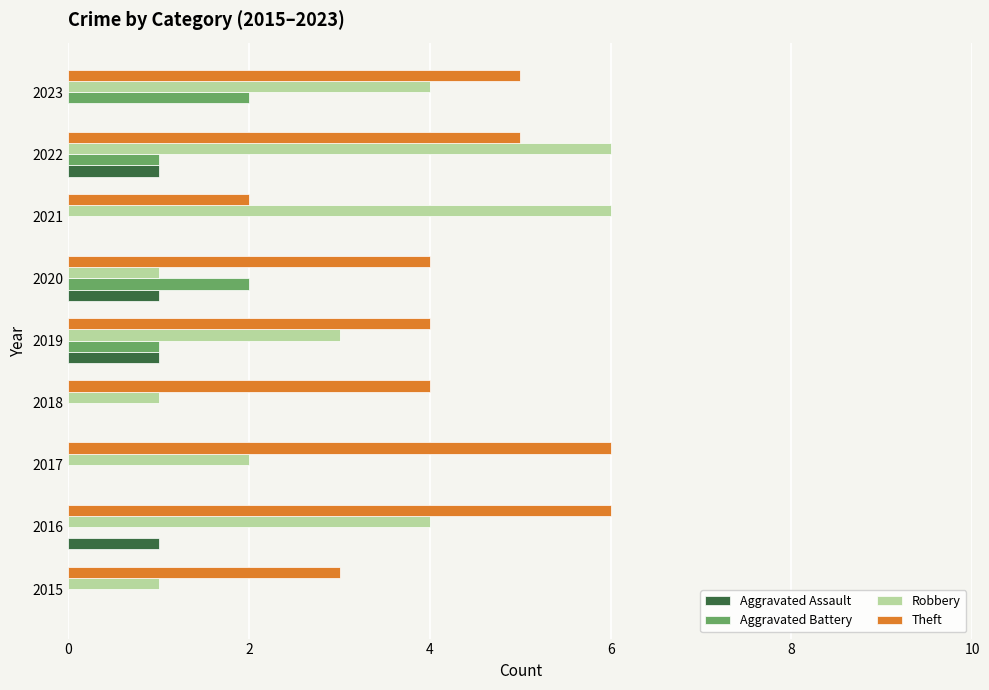

The Aggravated Battery series shows 1 at 2023. True or false?

False